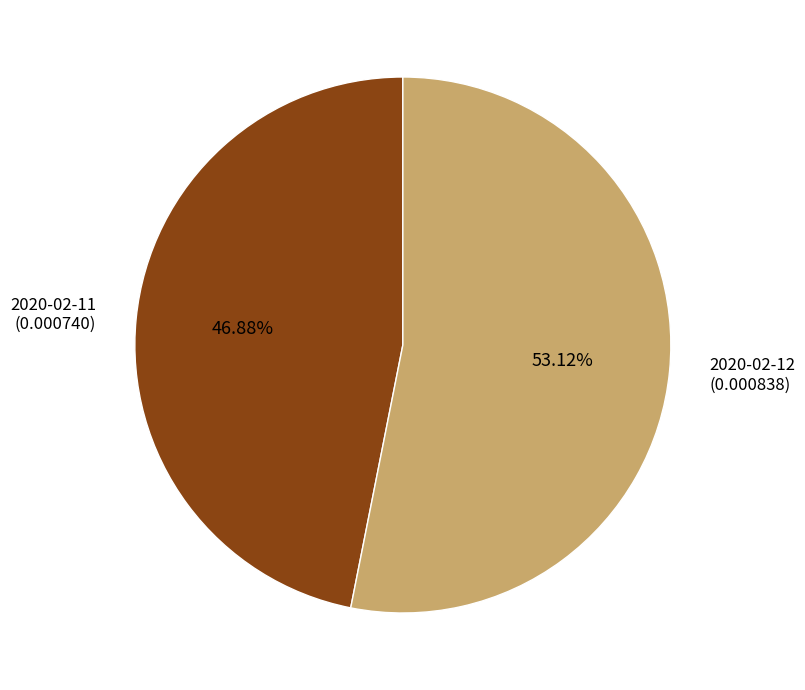

Which category has the smallest portion of the pie?

2020-02-11 (0.000740)